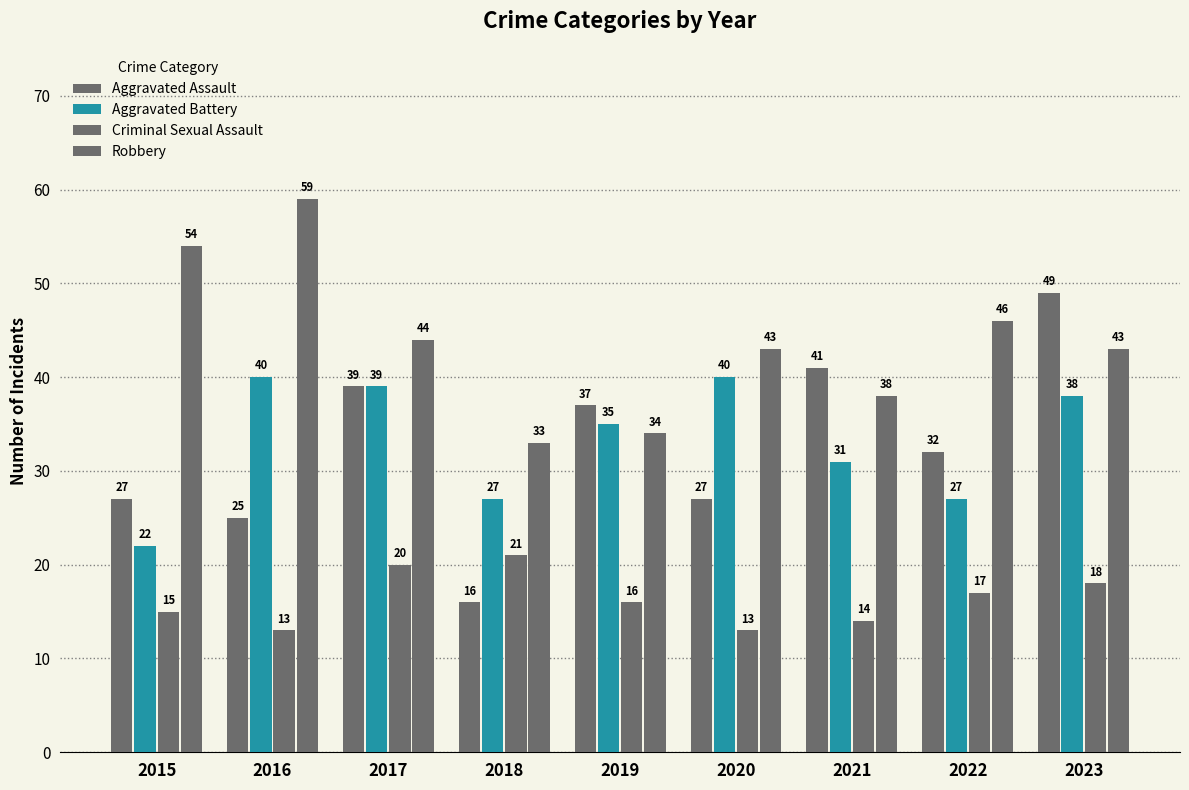

At which label does Robbery first exceed 43?

2015